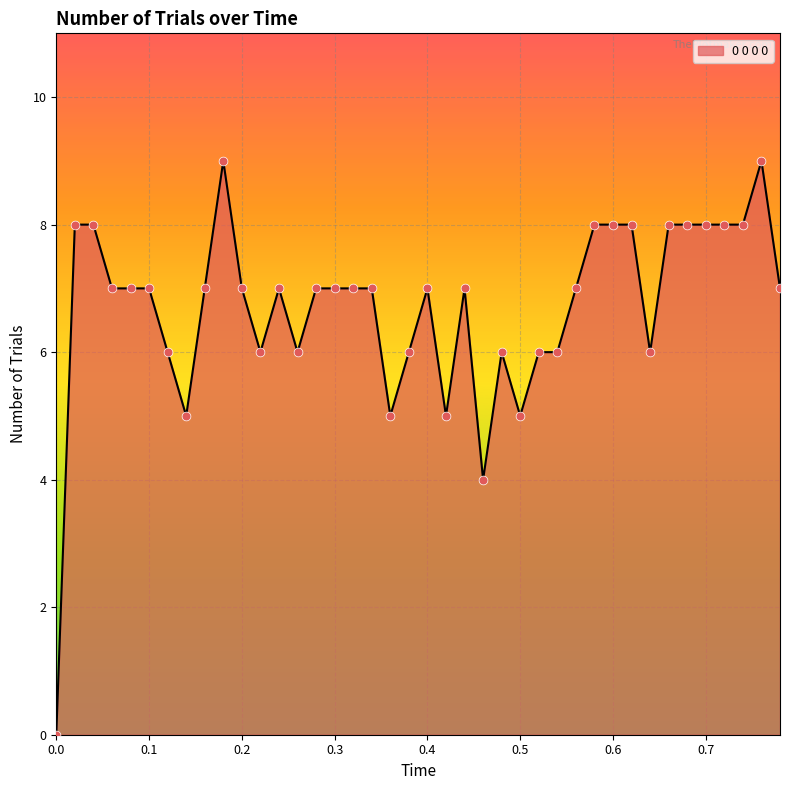

What is the greatest value displayed?

9